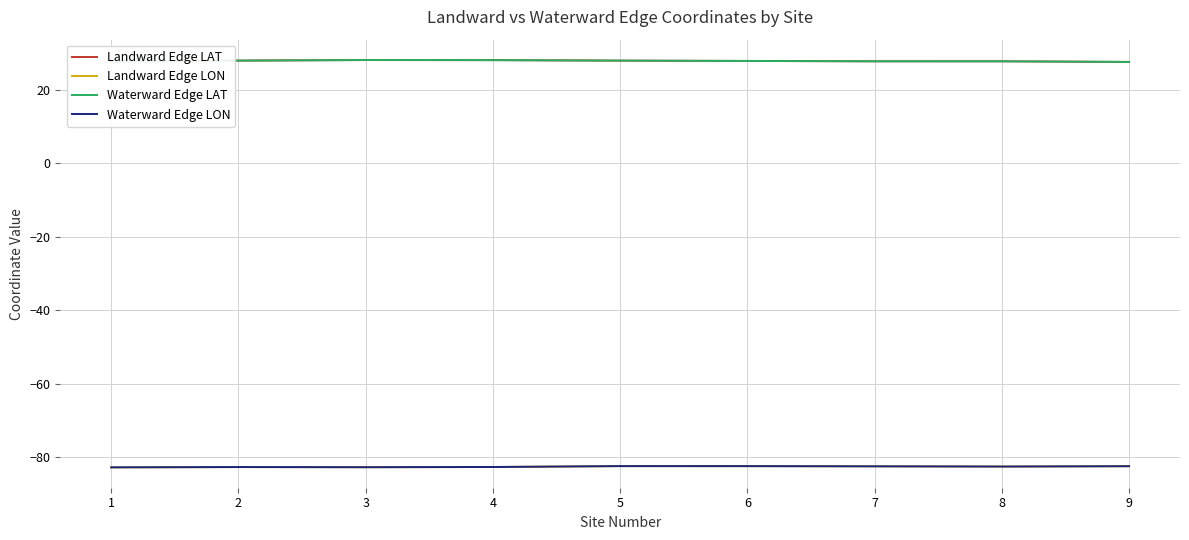

True or false: Landward Edge LAT has a value of 28.0 at 4.

True